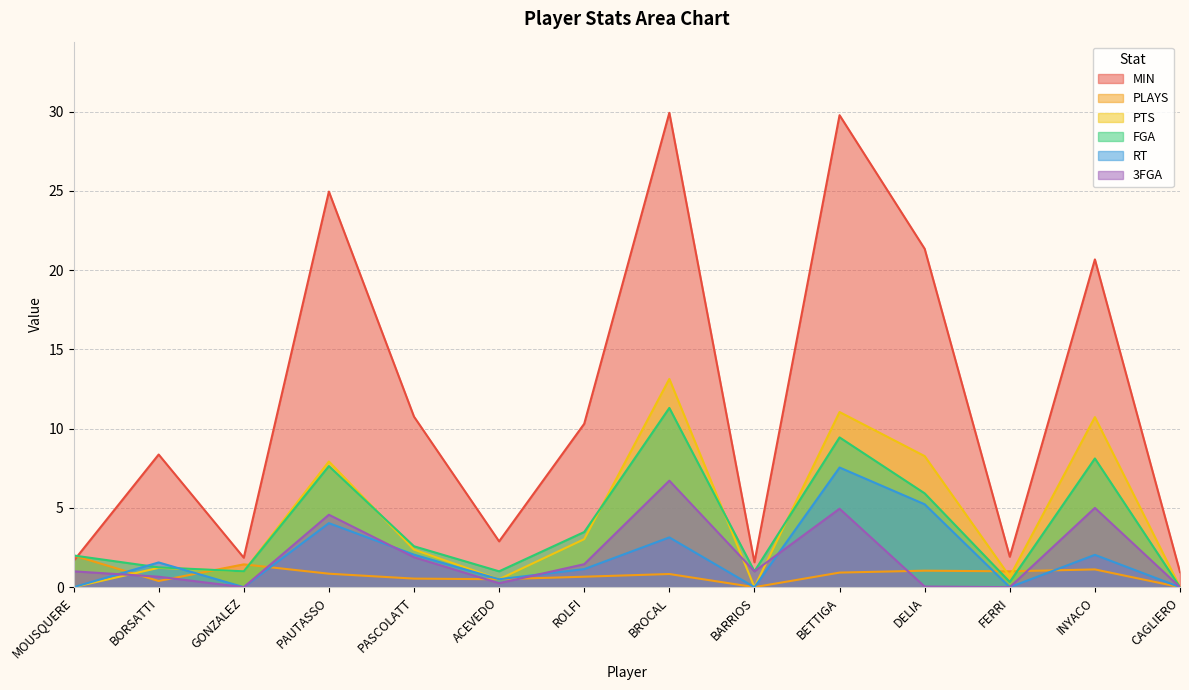

The value of 3FGA at BROCAL is 2.9. True or false?

False